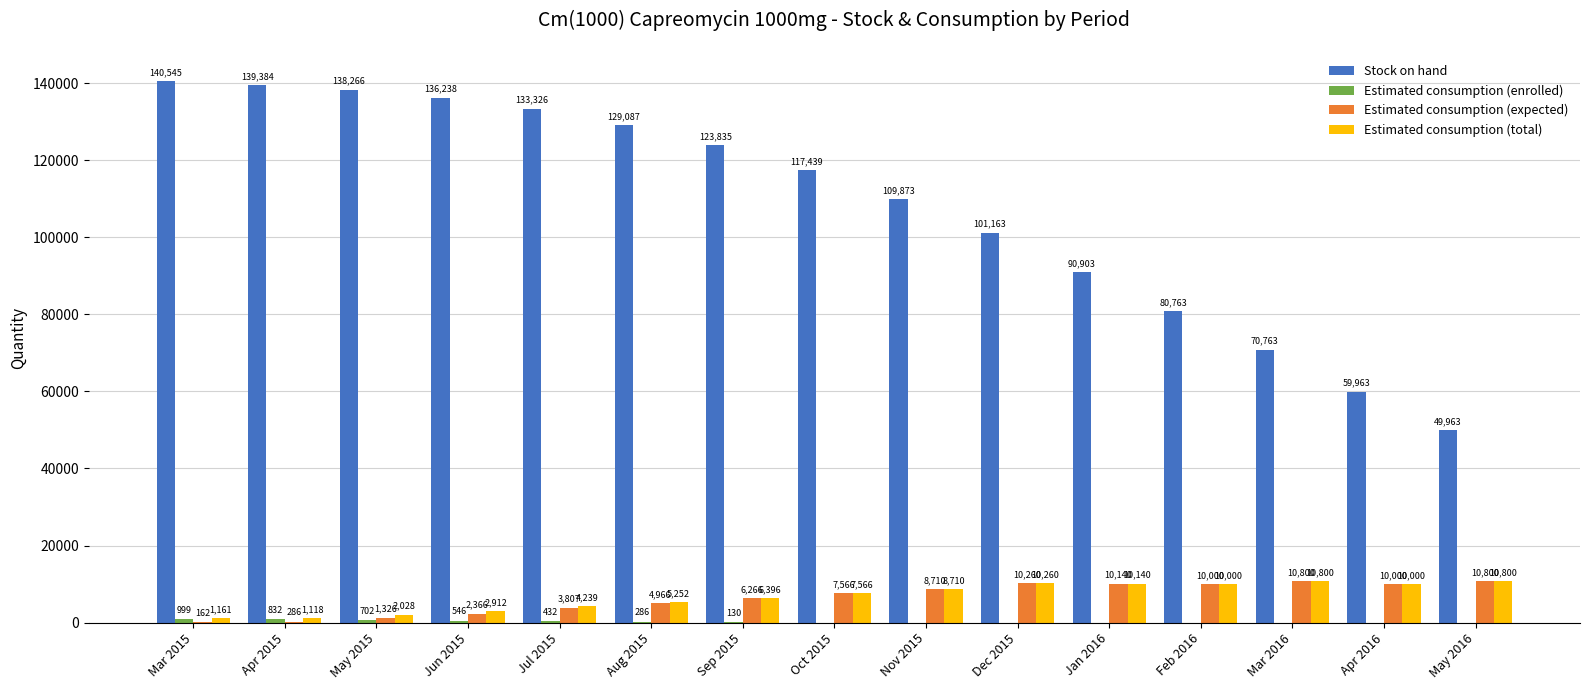

Is it true that Estimated consumption (expected) equals 18320 at Mar 2016?

False